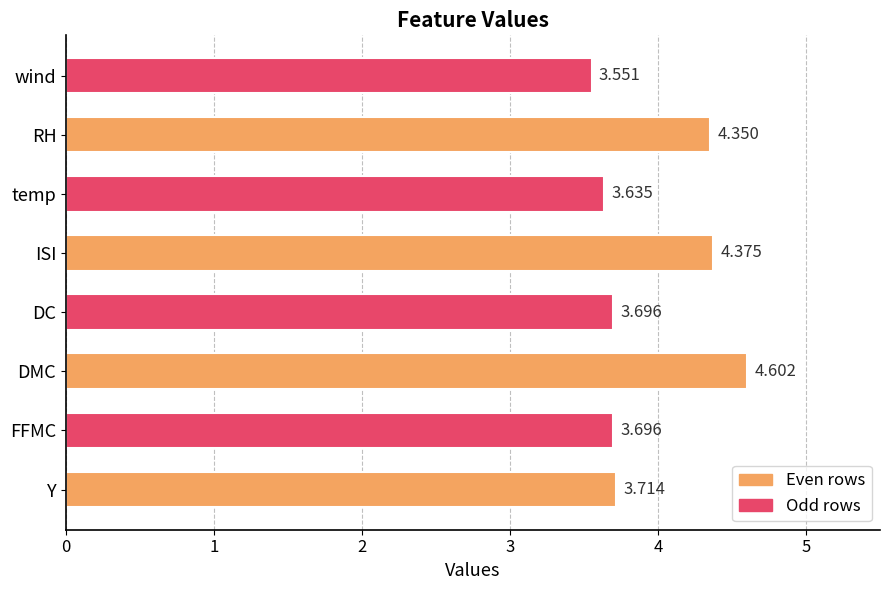

Are the bars horizontal?

Yes